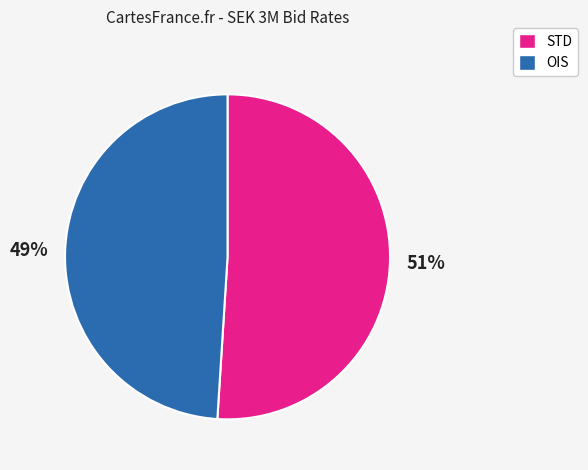

To the nearest percent, what is the difference between the largest and smallest slice percentages?

2%